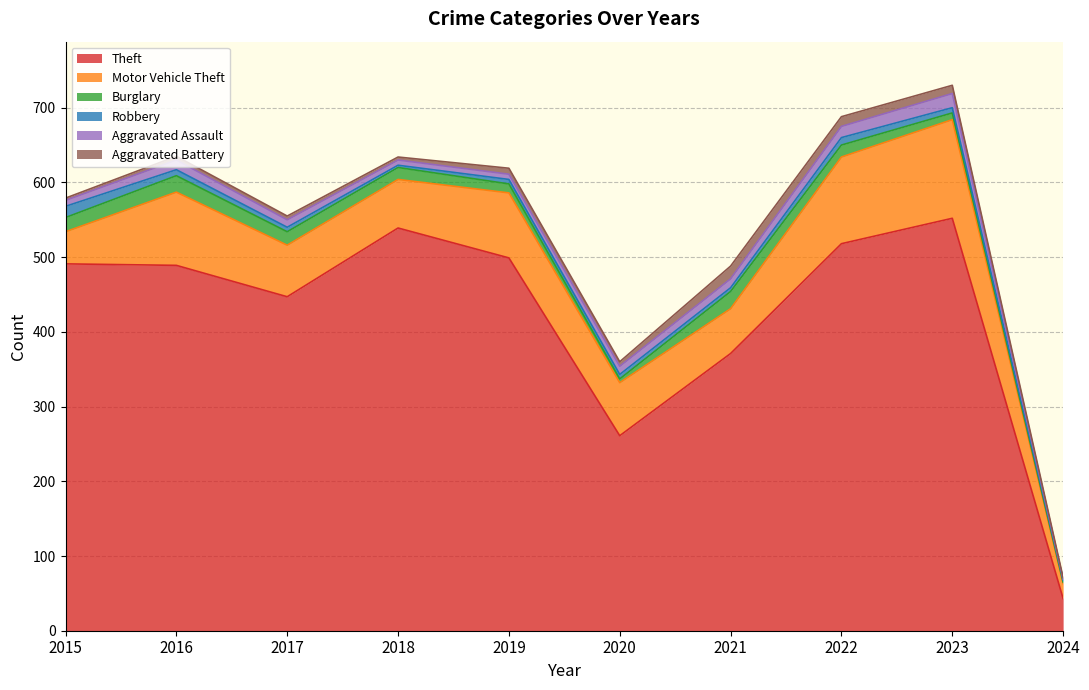

At which label does Aggravated Battery first exceed 6?

2019